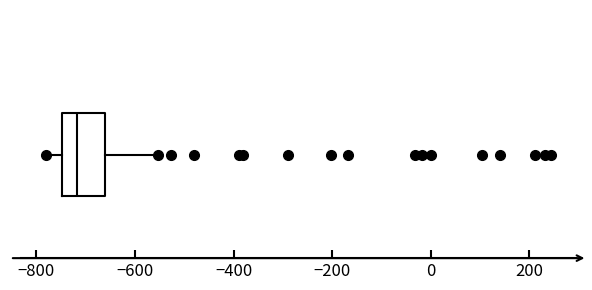

Read this box plot against the x-axis: the position of the median line, the range covered by the box, and the ends of both whiskers. The values are not printed on the chart, so give them approximately, as read against the axis.

median -720, box -740 to -660, whiskers -780 to -560